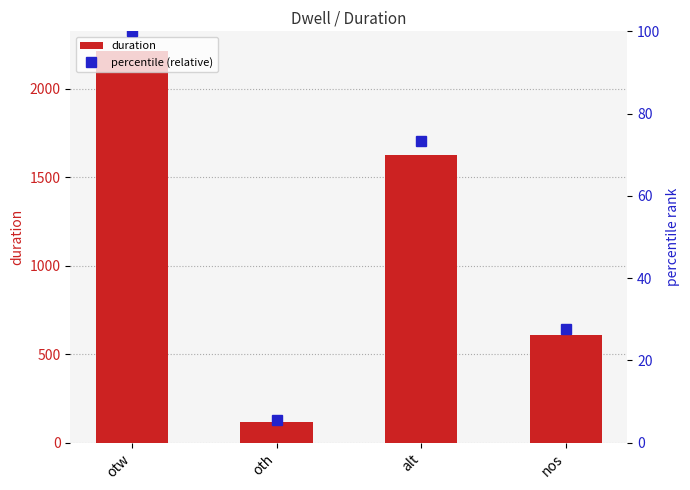

Where is percentile (relative) nearest to the value 52?

alt